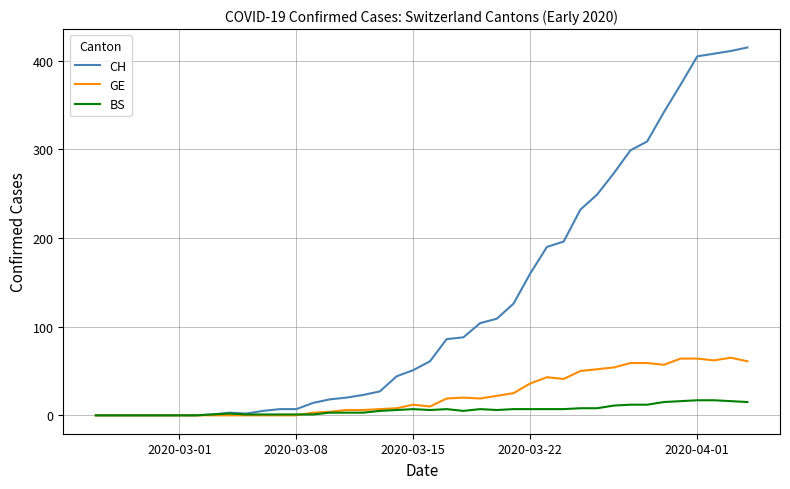

Rank the series by their maximum value, from highest to lowest.

CH, GE, BS